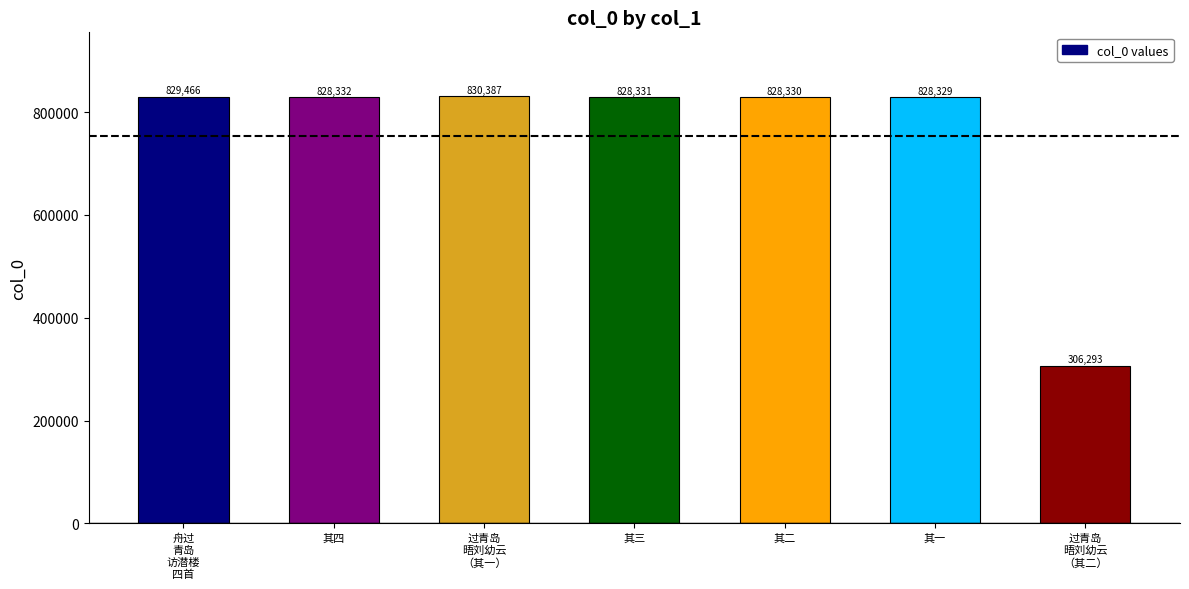

True or false: the data shows 1443007 at 其一.

False